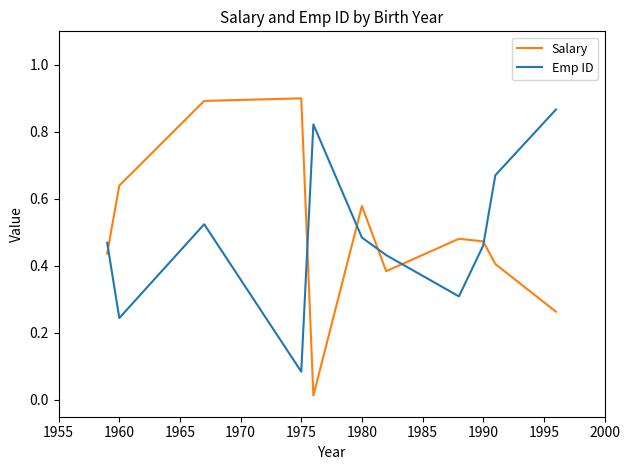

Which series has the widest spread of values?

Salary